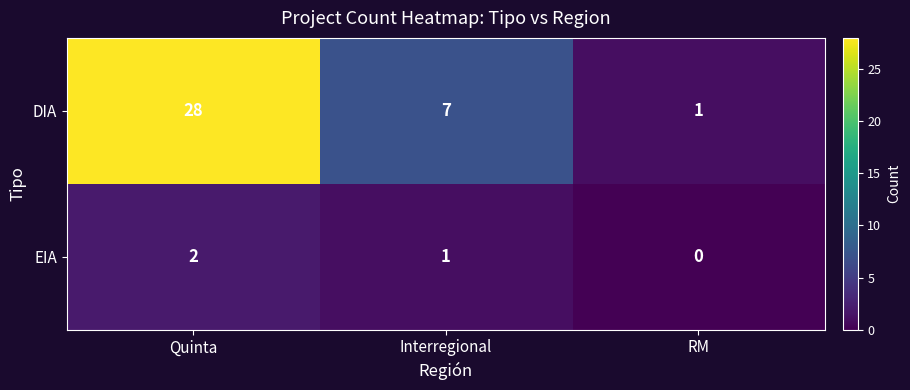

How many data points in EIA are less than 1?

1